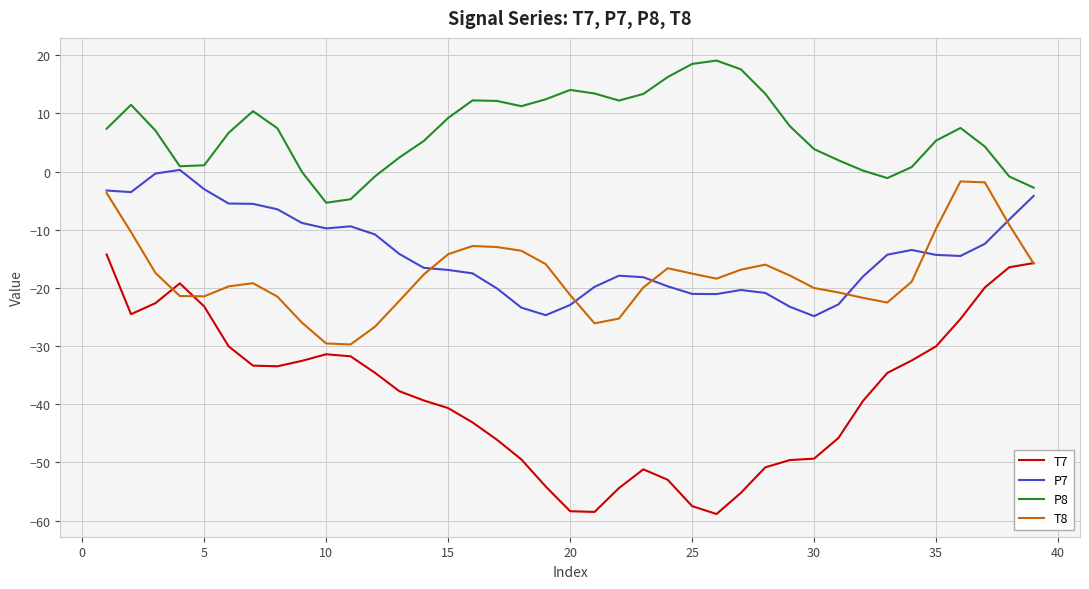

True or false: P8 and T8 cross at least once.

False